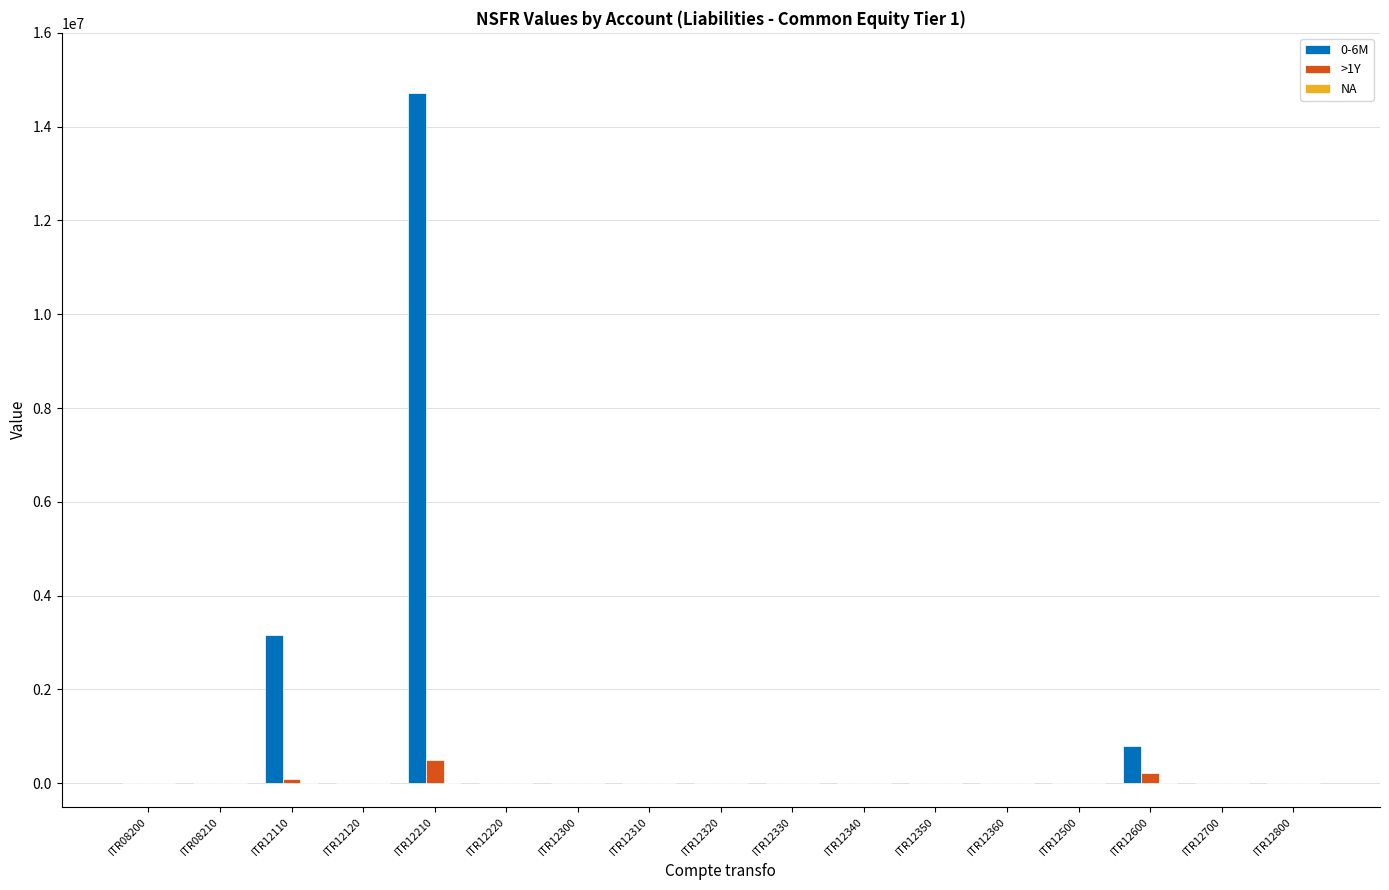

How many groups of bars are there?

17